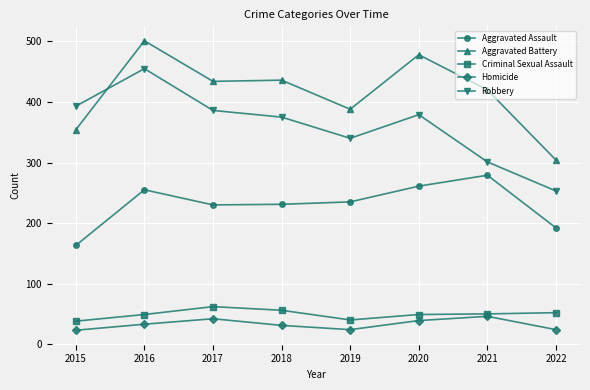

True or false: Robbery has a value of 393 at 2015.

True